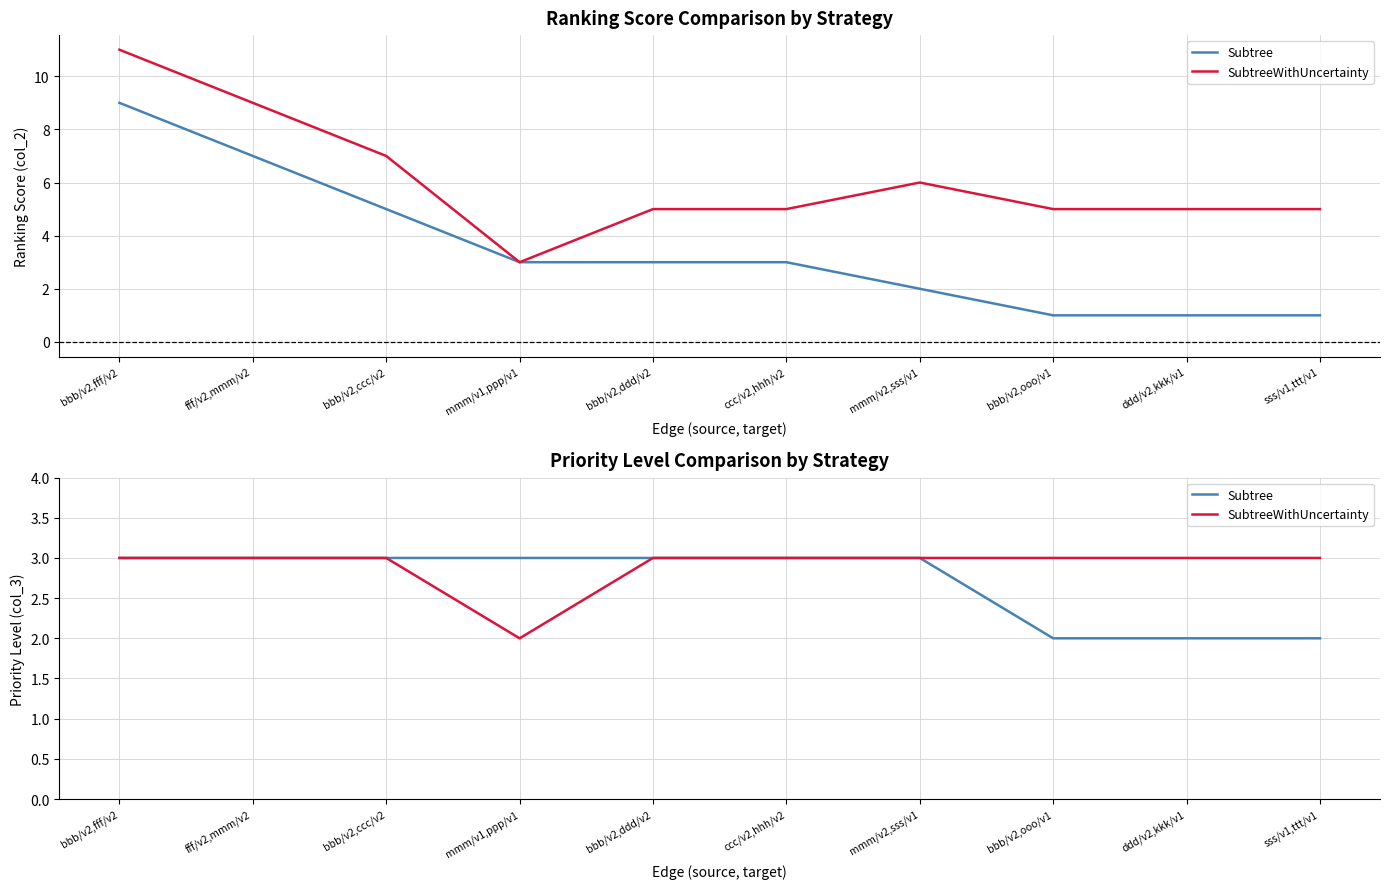

Which series has the widest spread of values?

Subtree